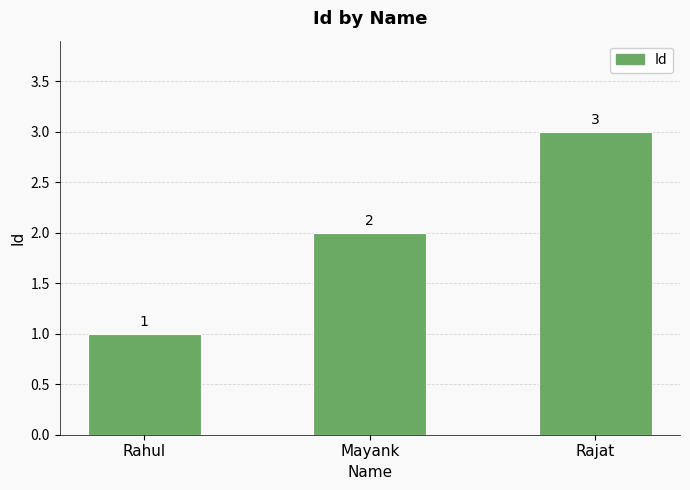

Reading left to right, what are all the values shown in this chart?

1	2	3